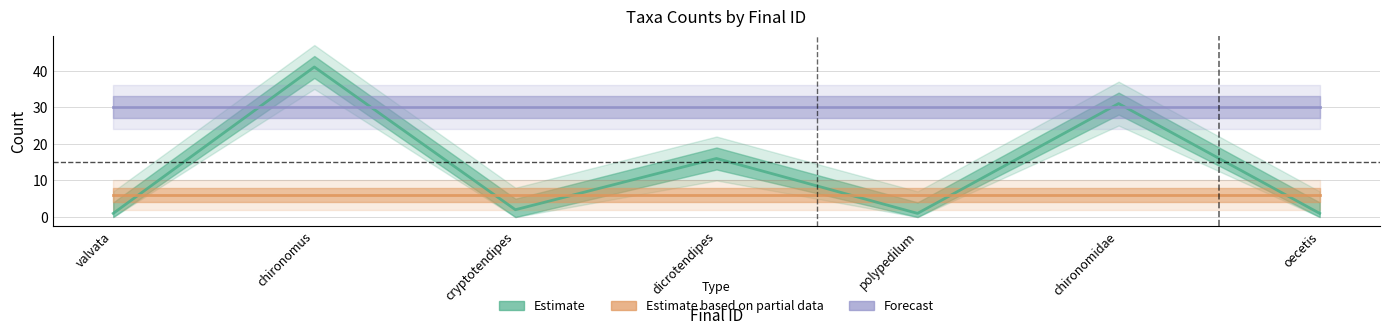

At oecetis, list the series in order from largest to smallest.

Forecast, Estimate based on partial data, Estimate